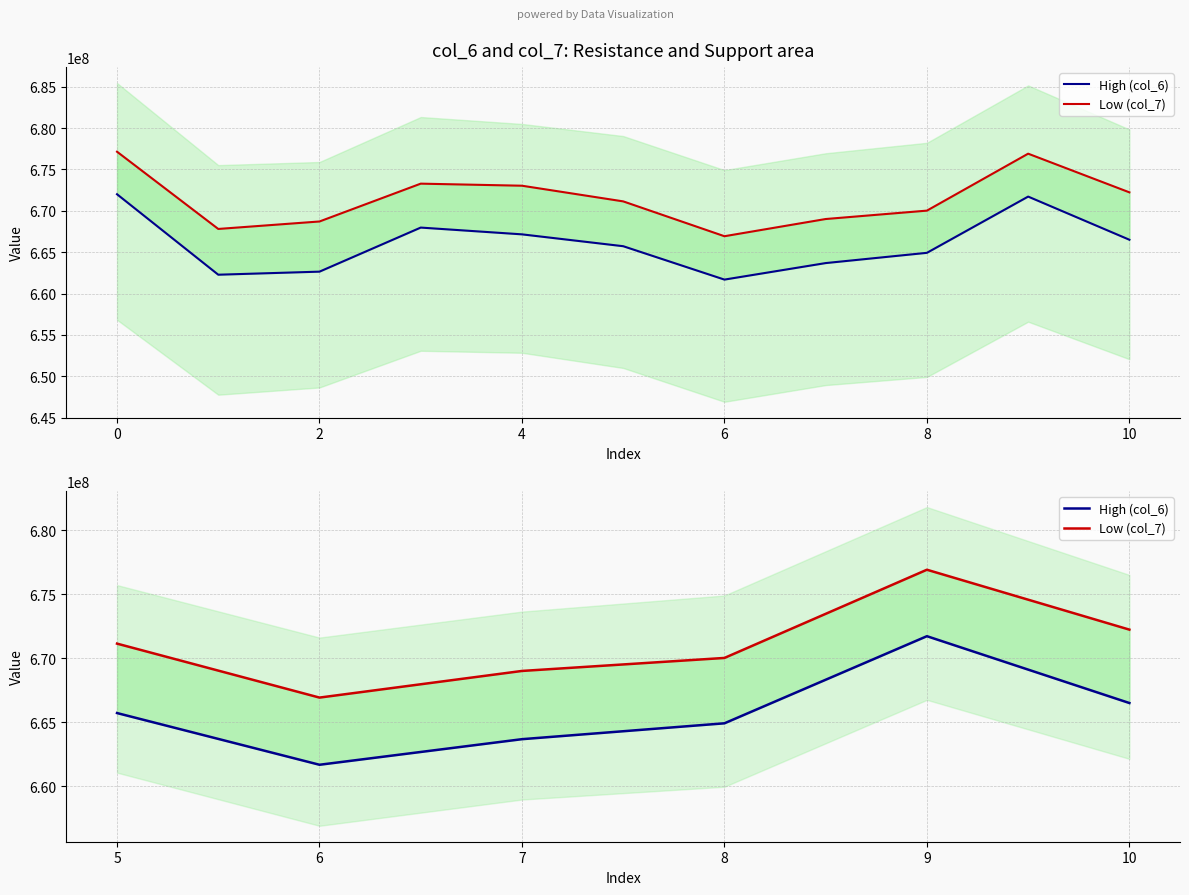

True or false: Low (col_7) has more than 1 points higher than both neighbors.

False